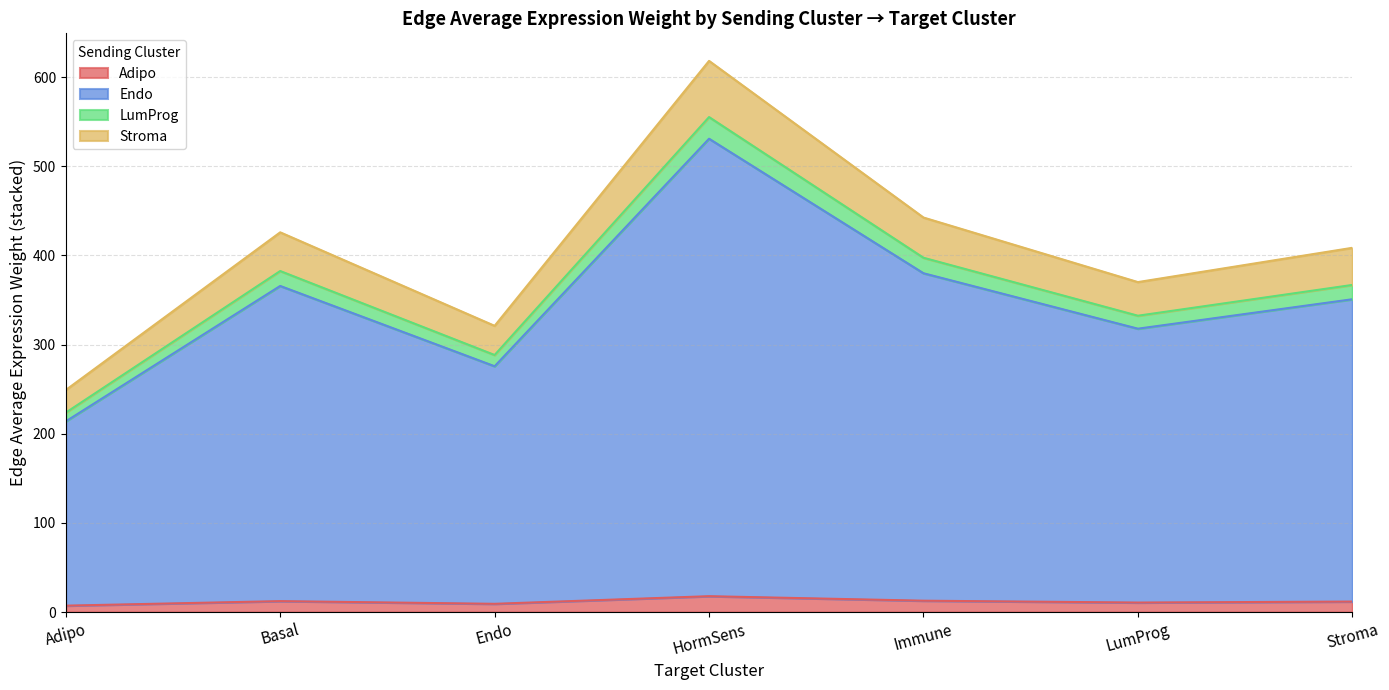

At which category is the sum across all series the highest?

HormSens